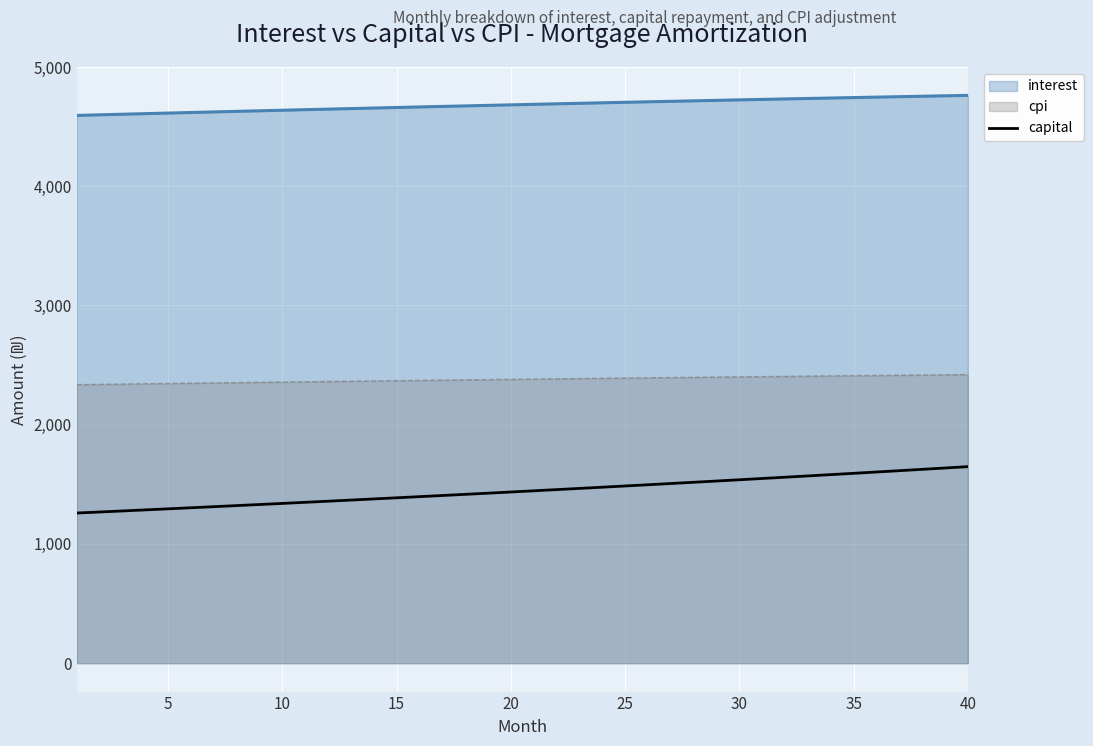

What is the highest value of the interest series?

4761.9